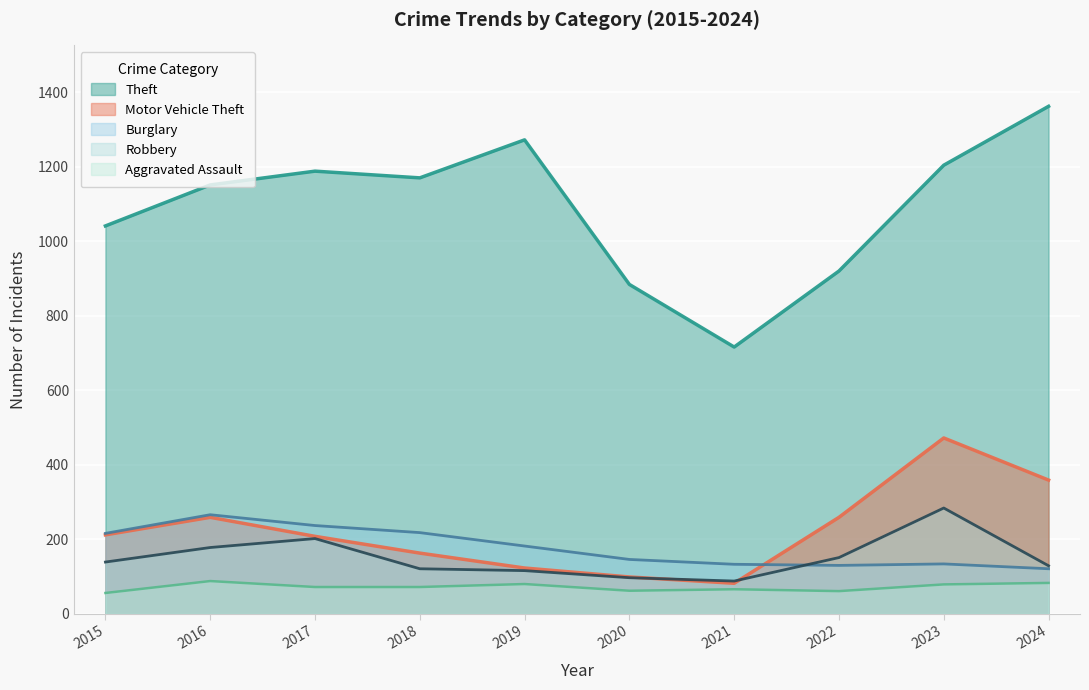

How many lines are shown in the chart?

5